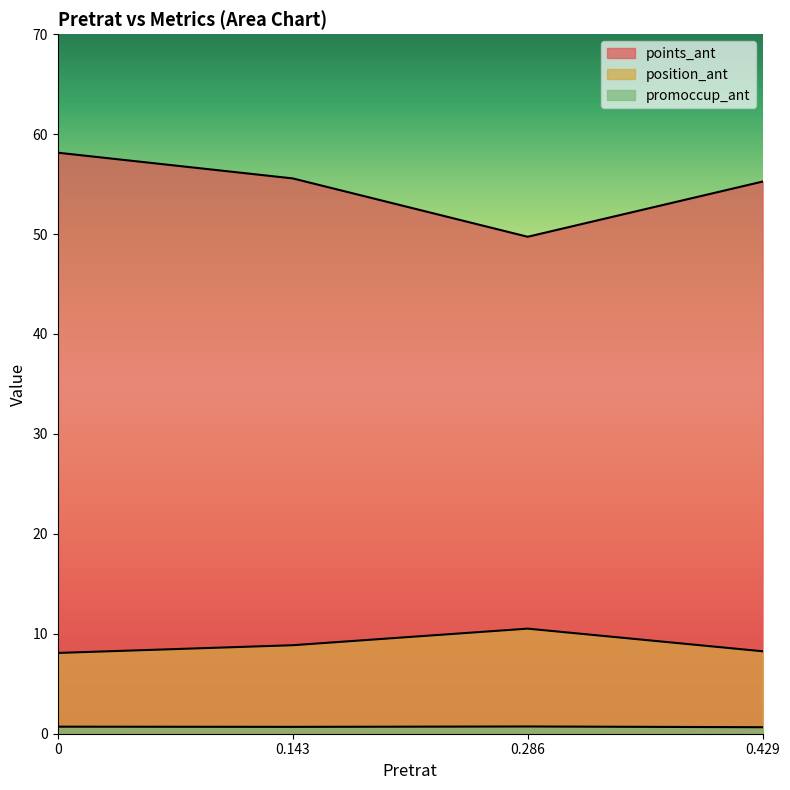

Where is points_ant nearest to the value 53?

0.429